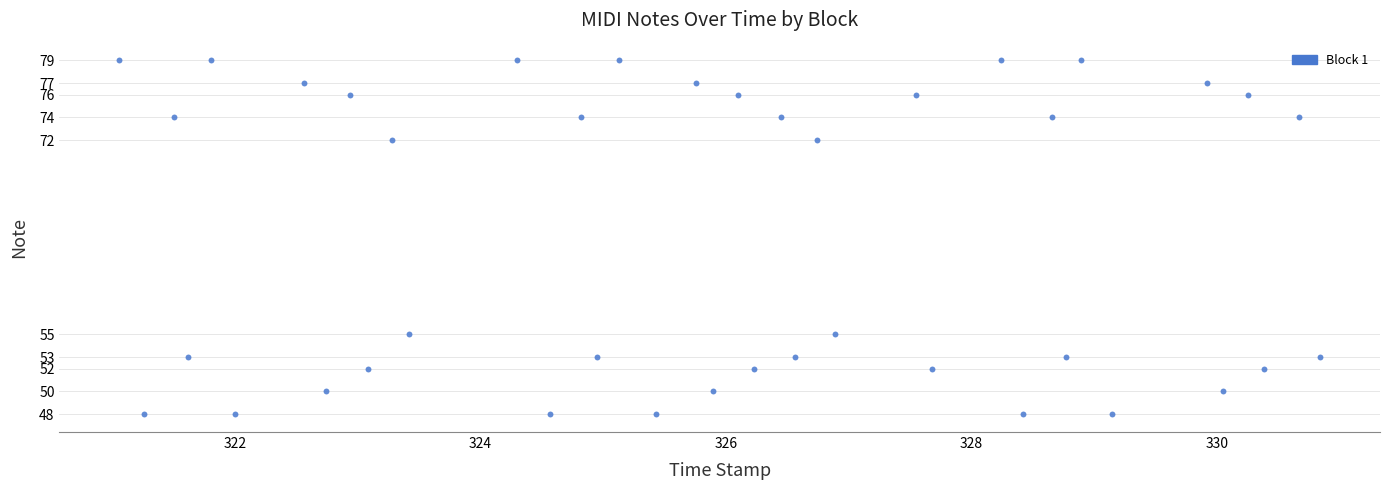

What is the range of Y values (max minus min)?

31